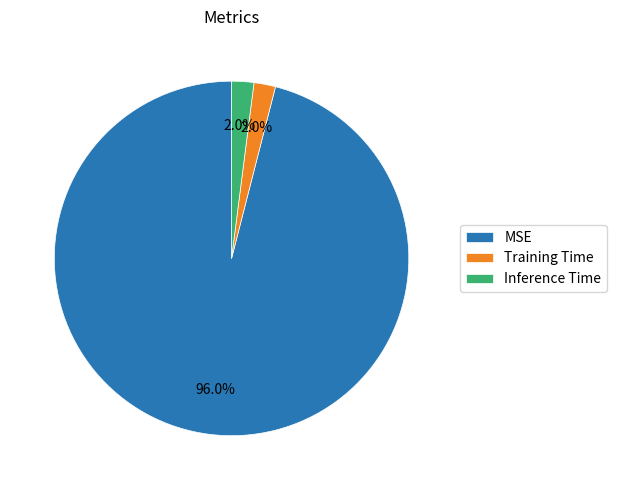

True or false: Training Time accounts for 2% of the total.

True